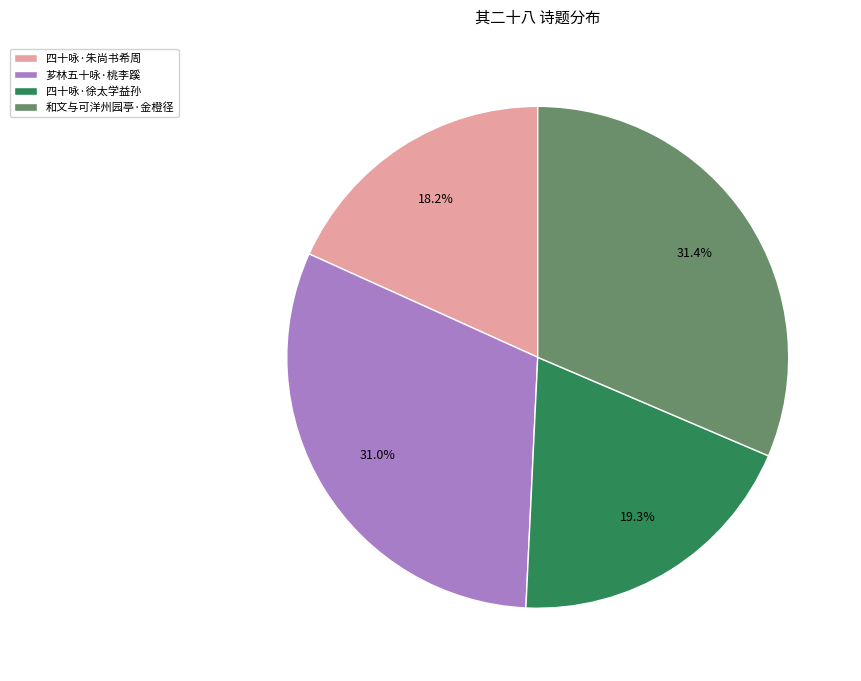

To the nearest percent, what is the average slice percentage?

25%